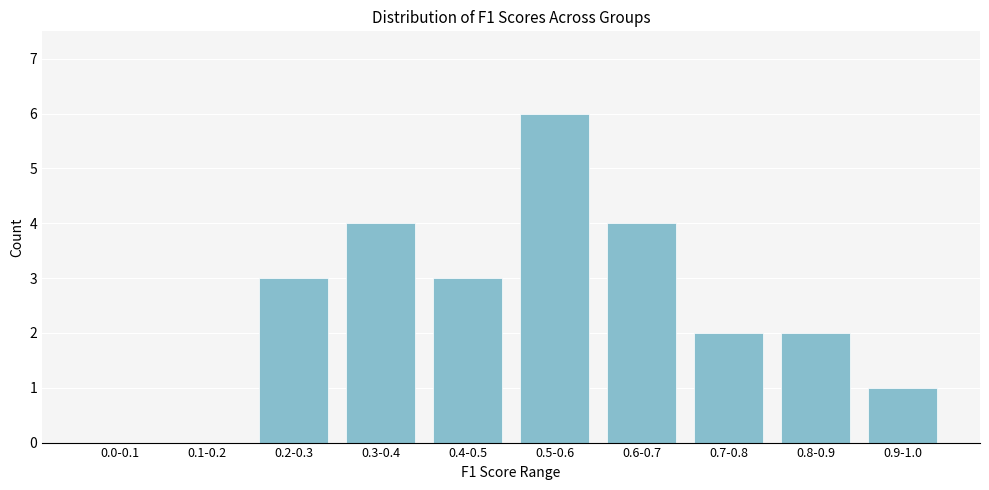

Reading left to right, what are all the values shown in this chart?

0.0-0.1=0	0.1-0.2=0	0.2-0.3=3	0.3-0.4=4	0.4-0.5=3	0.5-0.6=6	0.6-0.7=4	0.7-0.8=2	0.8-0.9=2	0.9-1.0=1